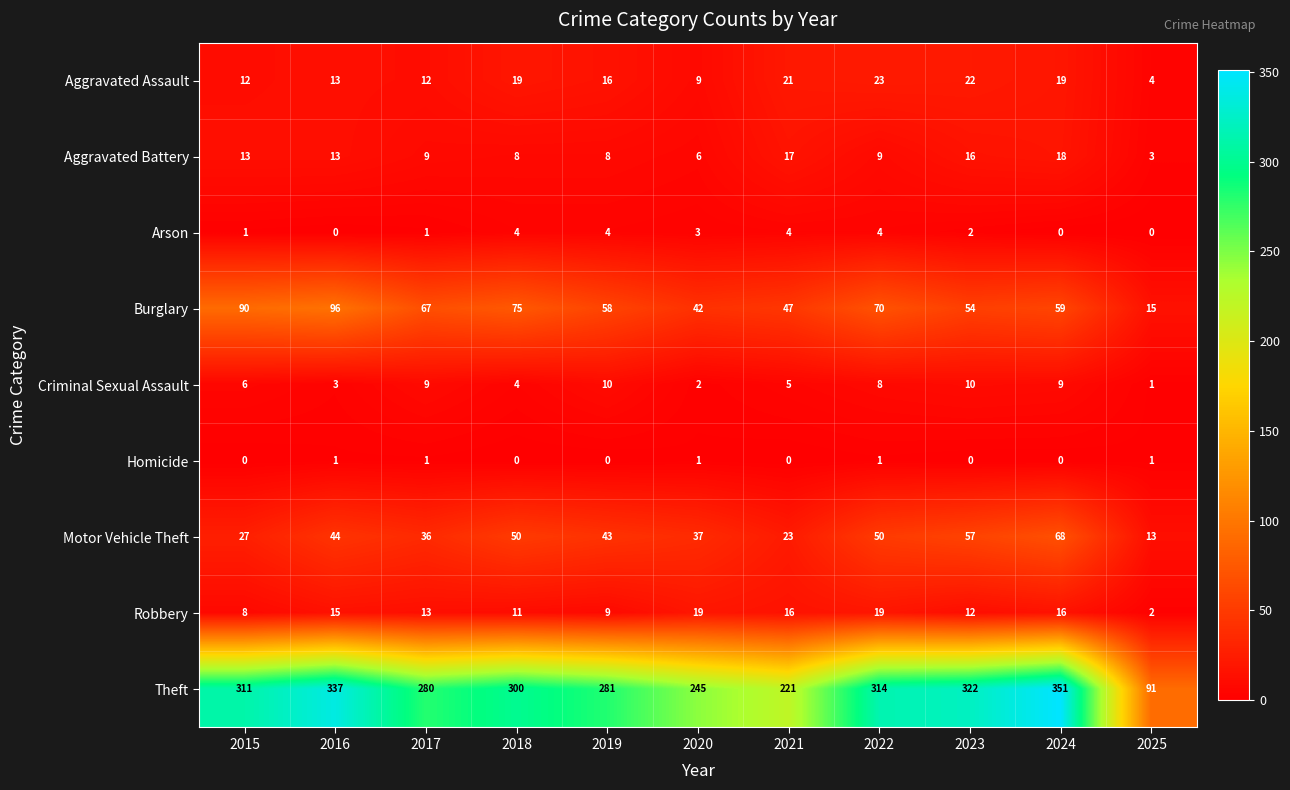

Is the value of Arson at 2016 greater than the value of Homicide at 2020?

No